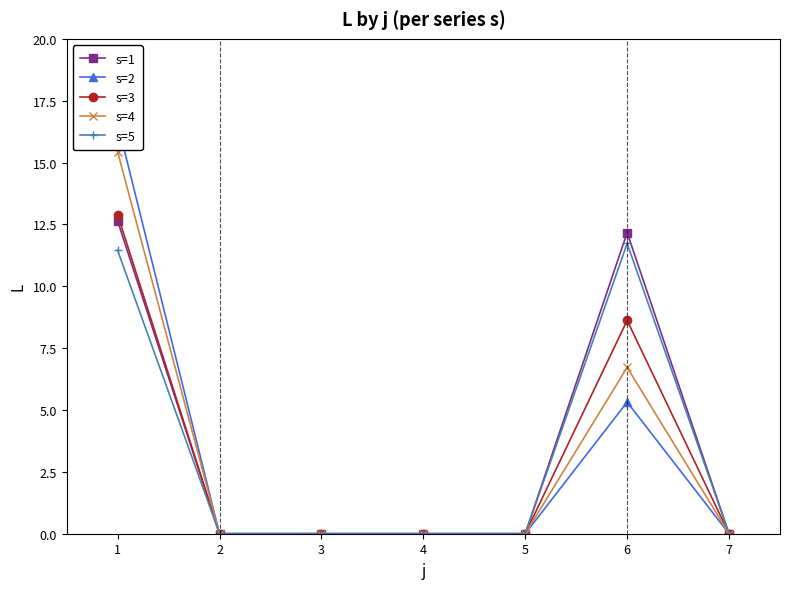

What is the value of the s=2 point at the 1st from the left?

16.6